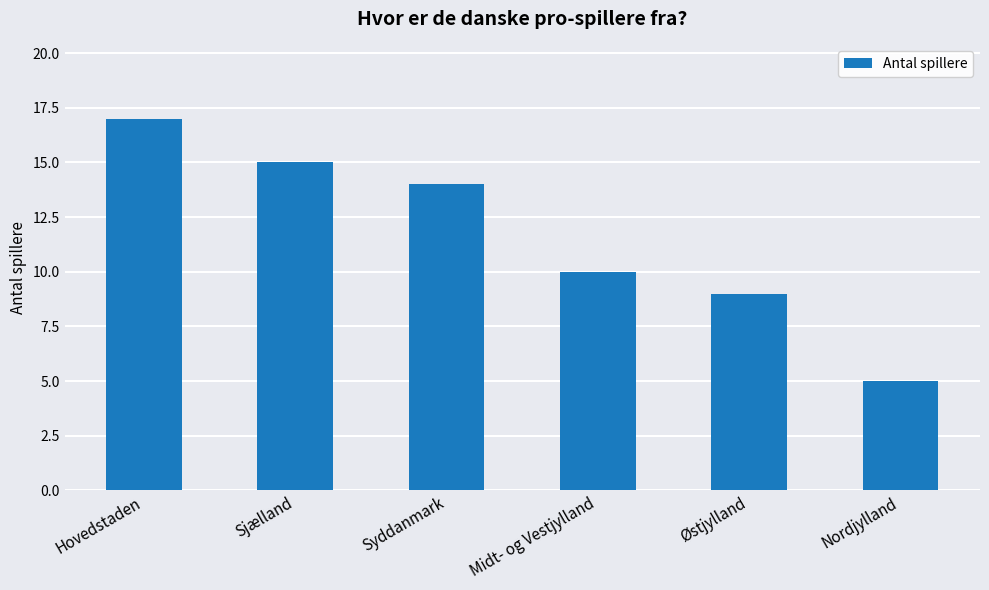

How many data points are less than 14?

3